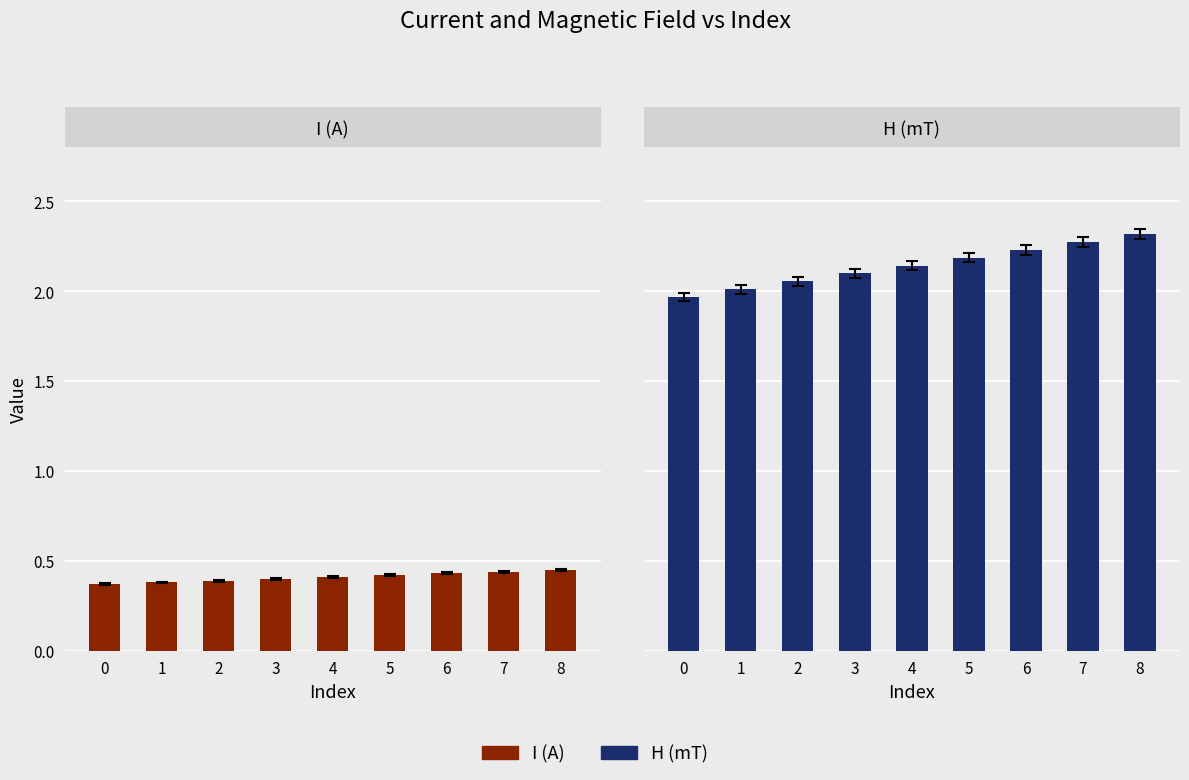

Is the value of I (A) at 6 greater than the value of H (mT) at 2?

No